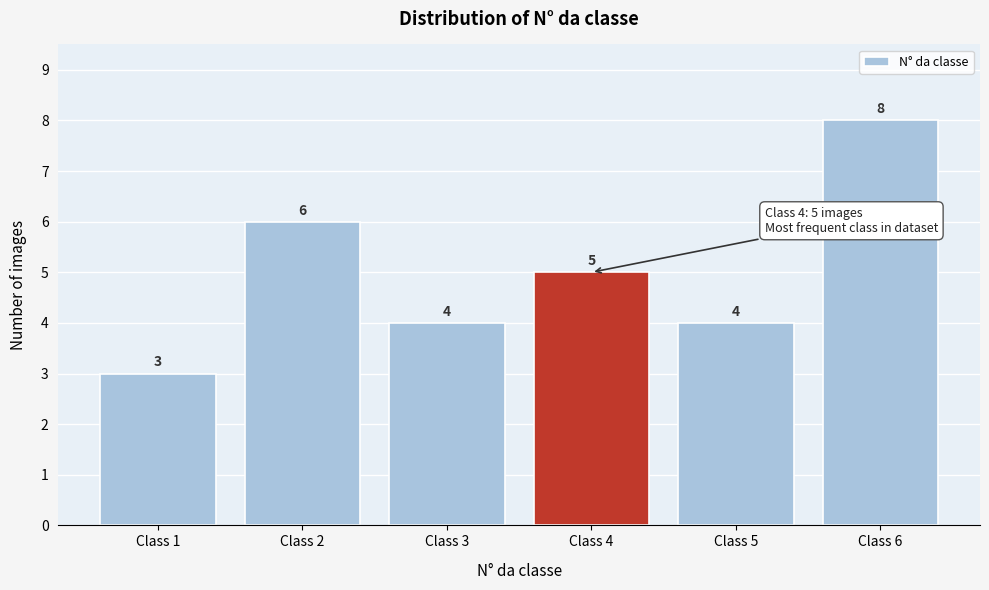

Reading right to left, list all the values displayed in this chart.

8	4	5	4	6	3